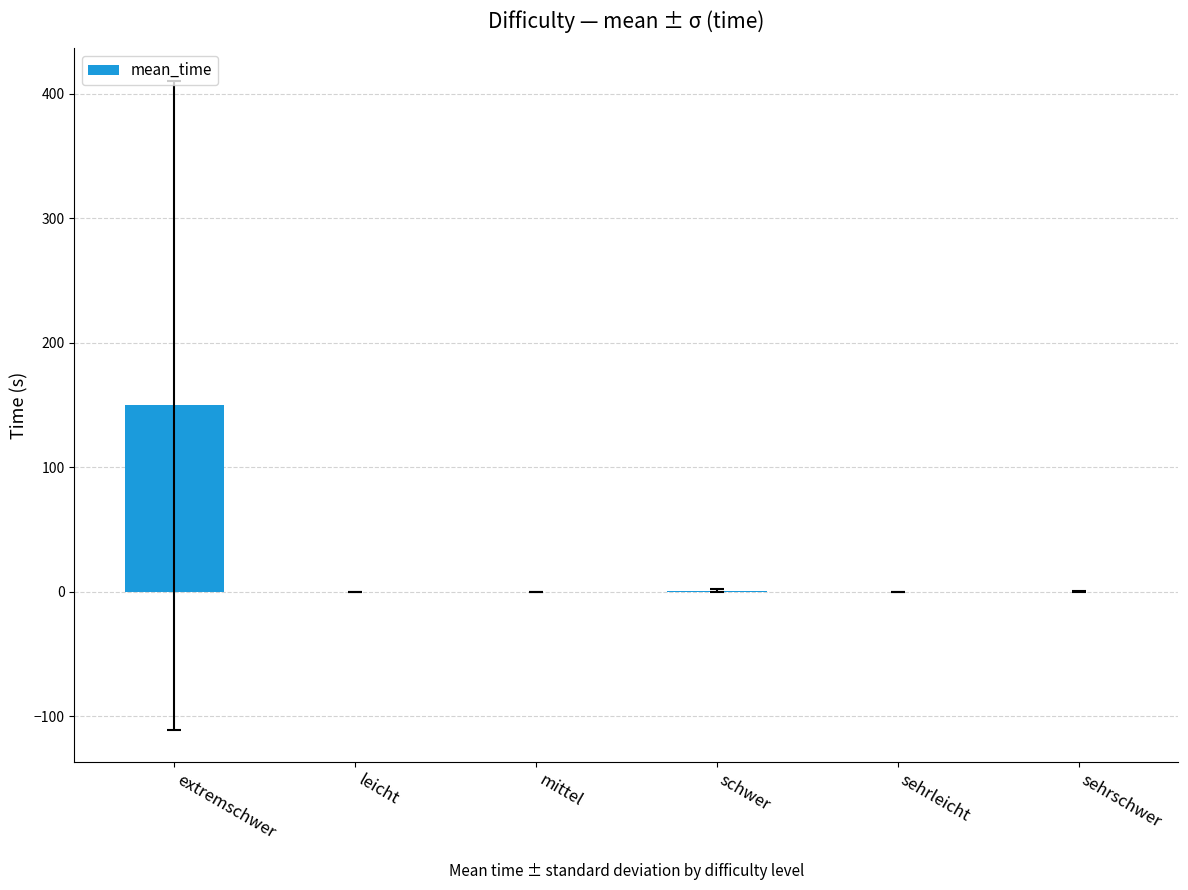

True or false: the data shows 0.0 at sehrleicht.

True